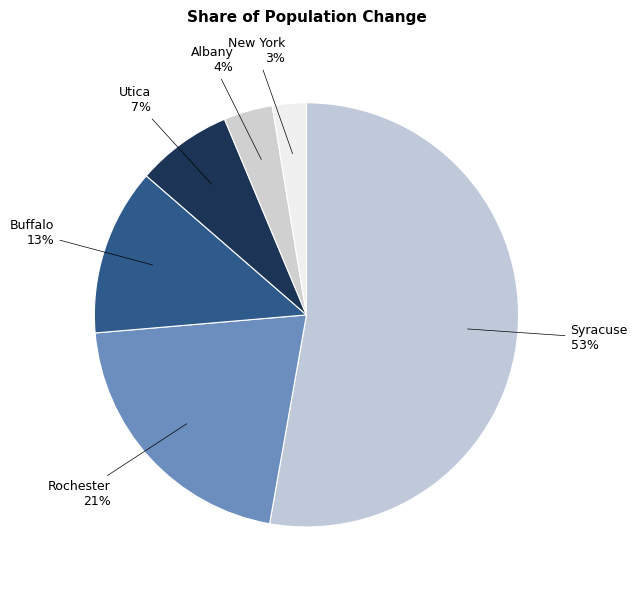

Is it true that Rochester is 21% of the pie?

True